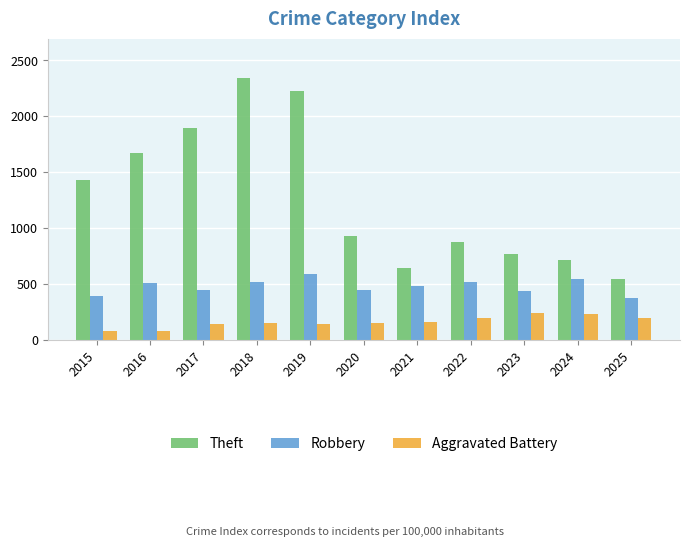

What is the highest value of the Theft series?

2342